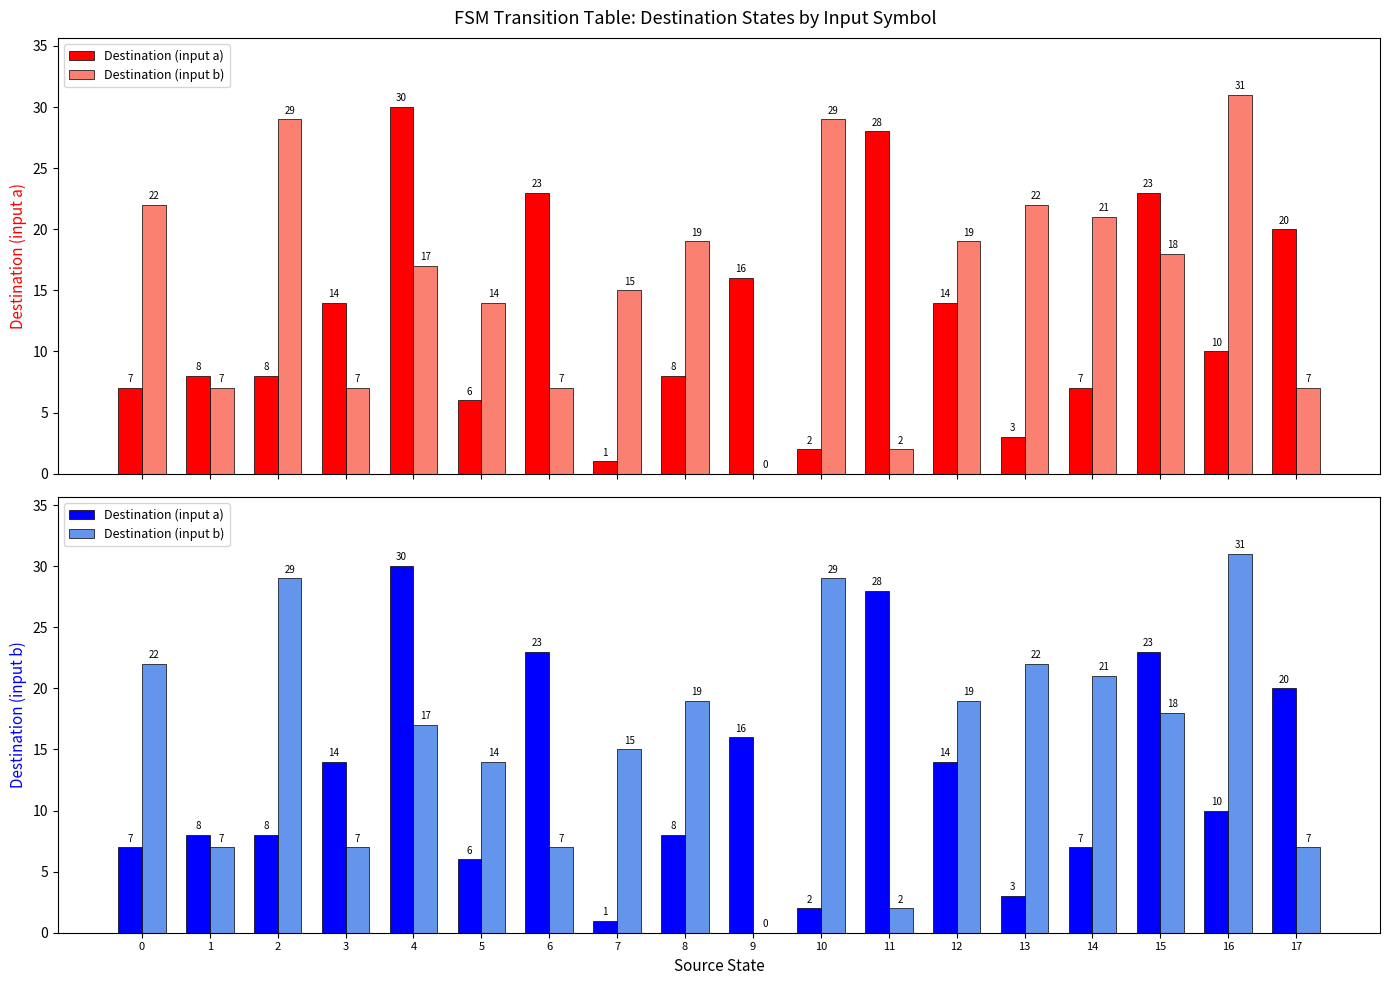

What are all the series names shown in the legend?

Destination (input a), Destination (input b)